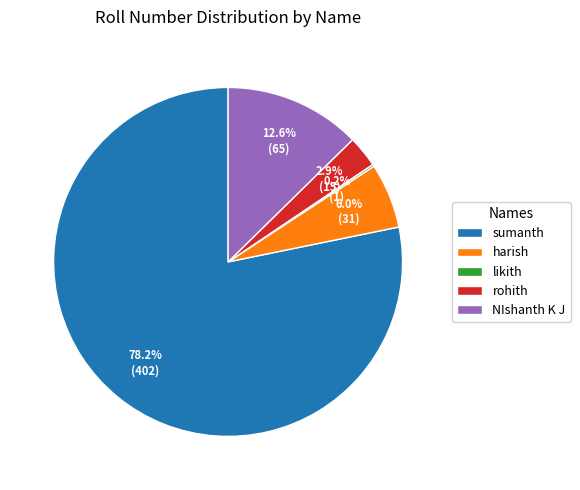

Which category has the biggest portion of the pie?

sumanth